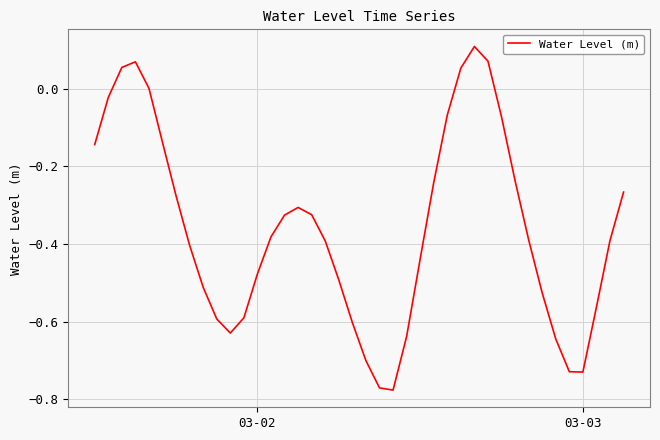

What is the difference between the maximum and minimum values?

0.9